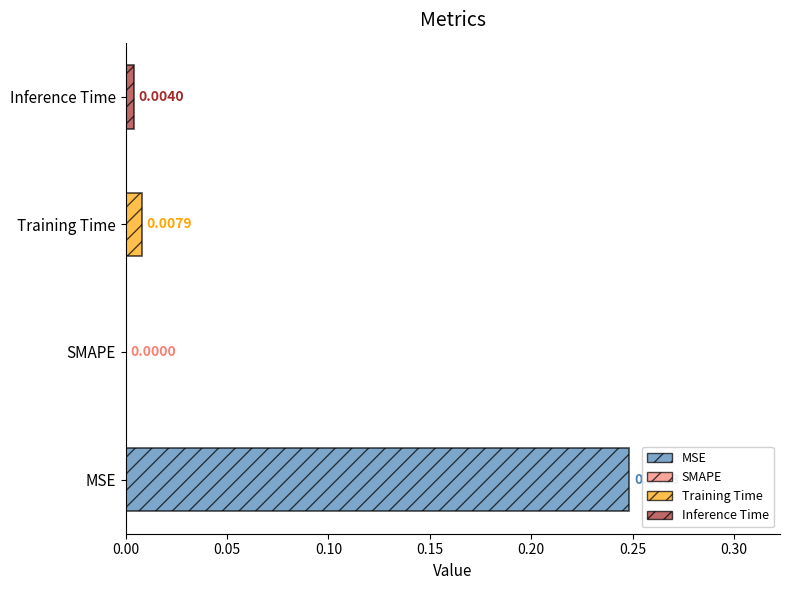

Reading left to right, what are all the values shown in this chart?

MSE=0.2	SMAPE=0.0	Training Time=0.0	Inference Time=0.0